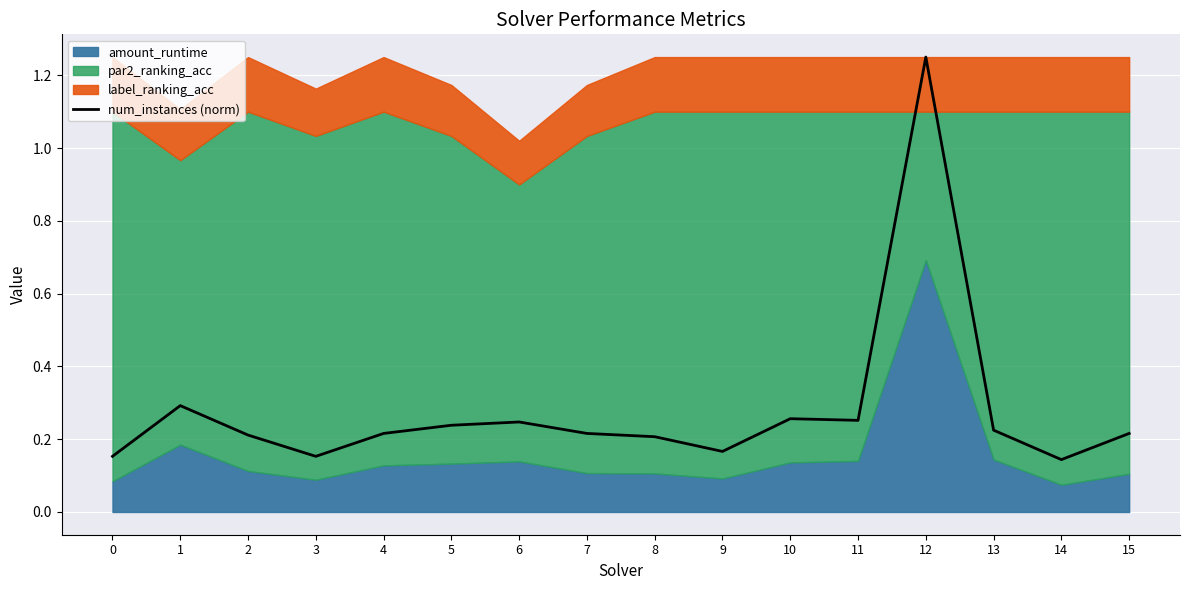

How many interior local valleys (lower than both neighbors) does the data have?

4